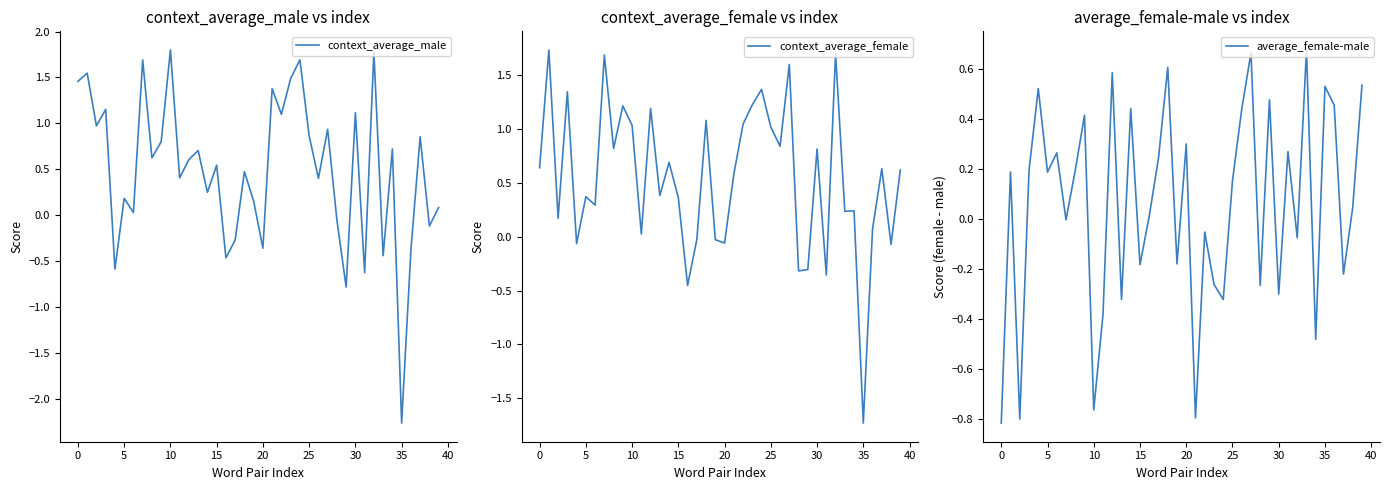

What is the difference between the maximum and minimum values in the average_female-male series?

1.5